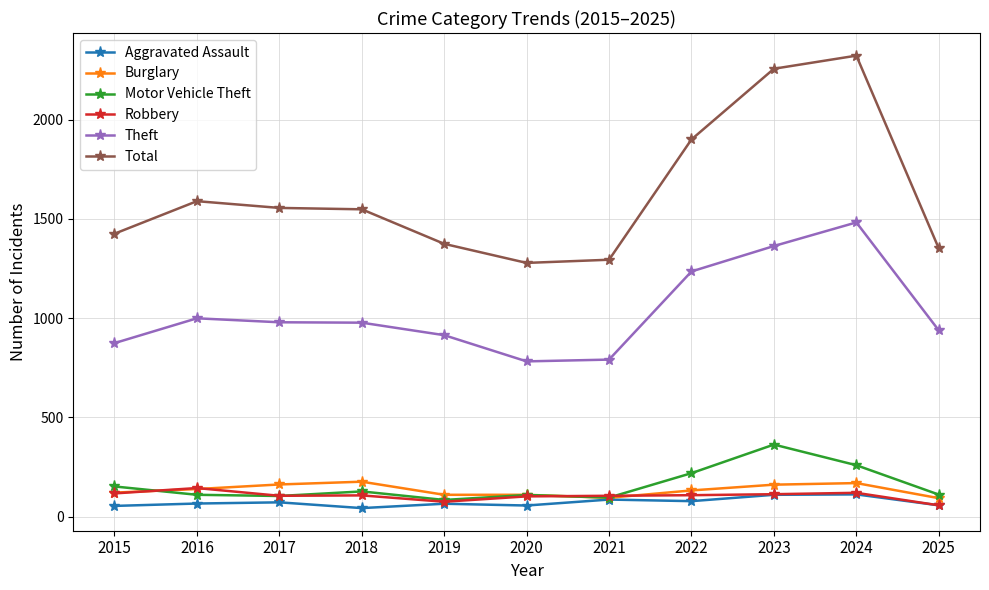

How many lines are shown in the chart?

6